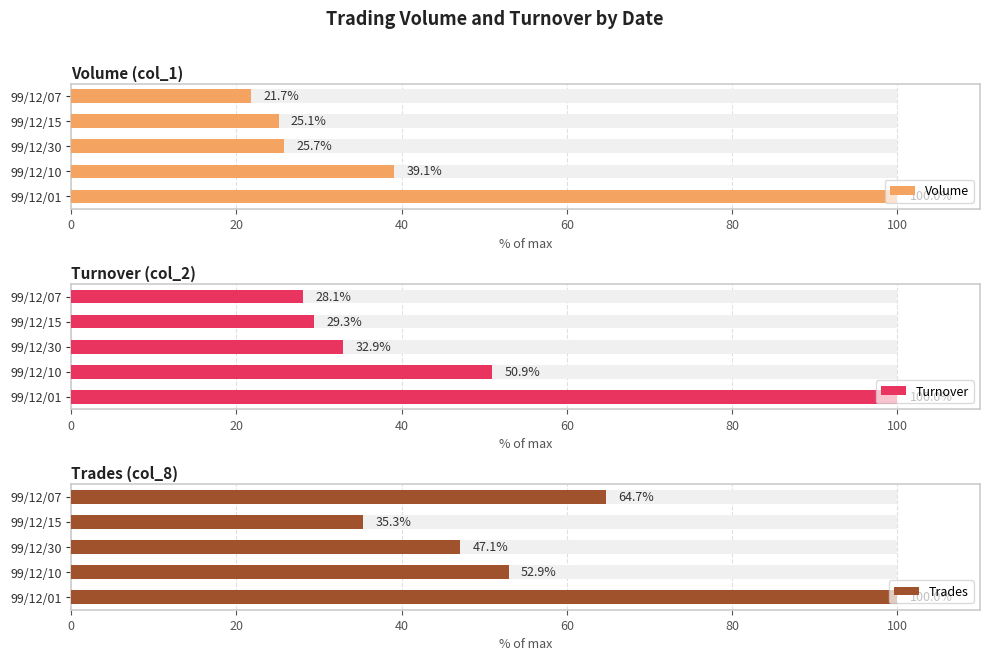

How many bars are there in total?

15